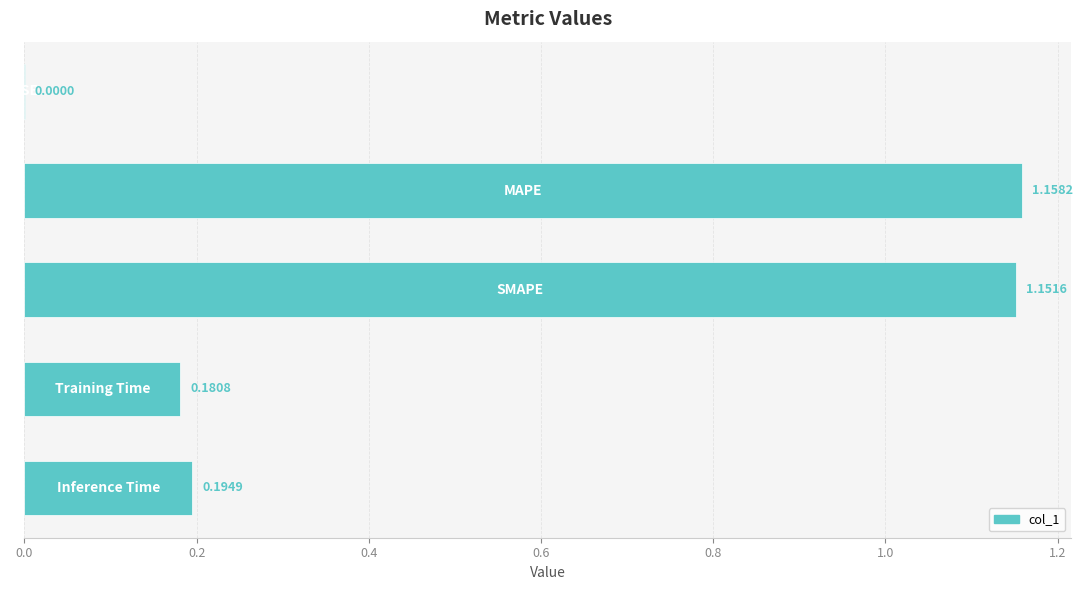

What is the sum of all values?

2.7